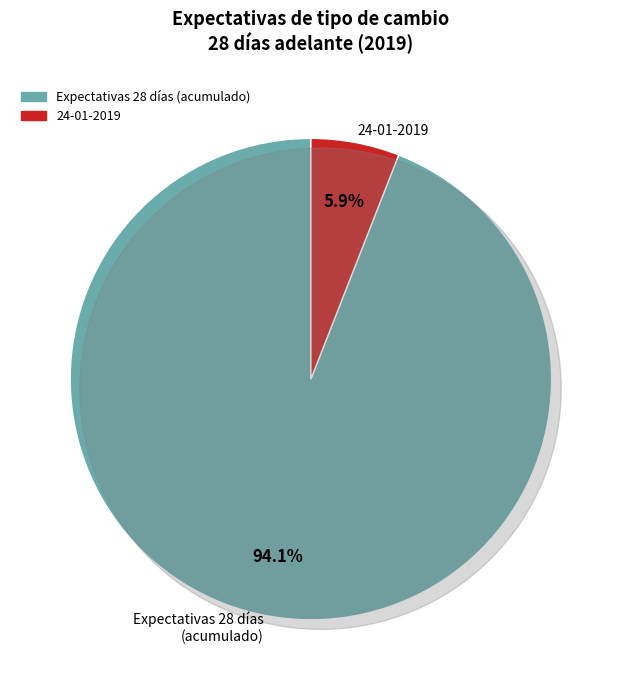

Is 12-11-2019 the majority of the pie?

No